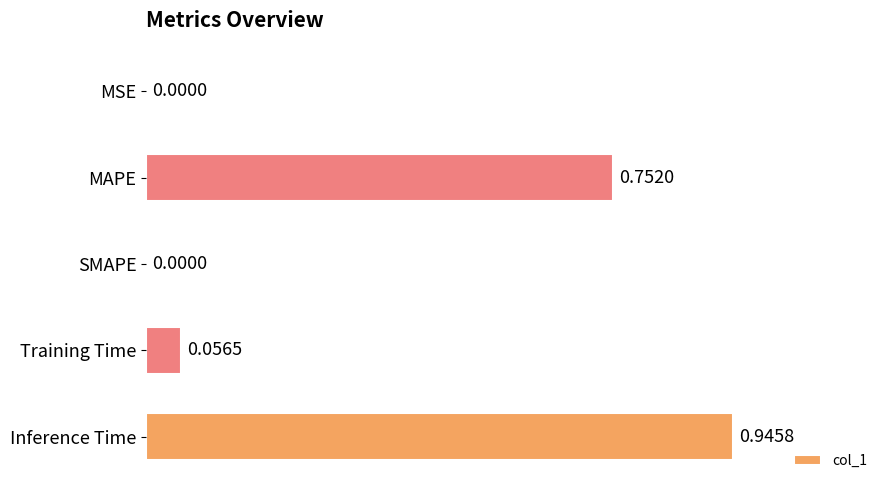

Which has a higher value, MAPE or MSE?

MAPE